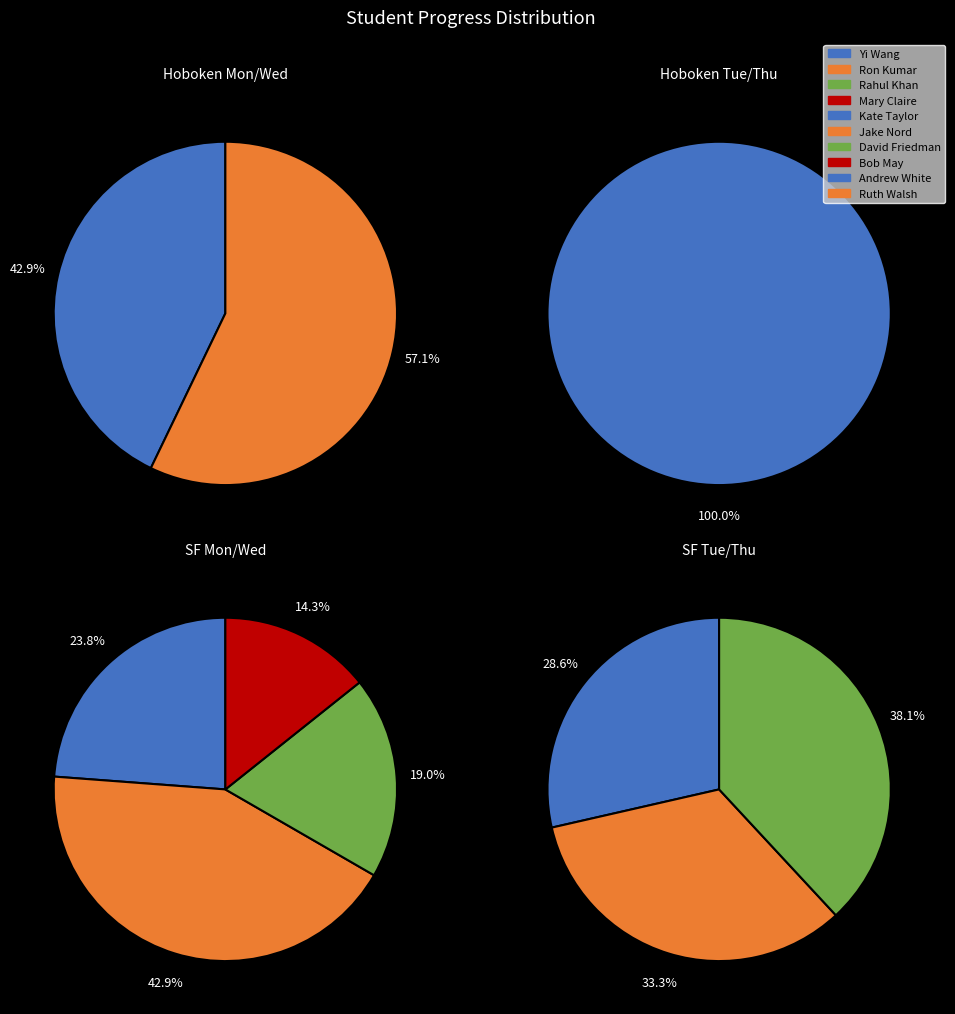

Which category has the biggest portion of the pie?

Rahul Khan